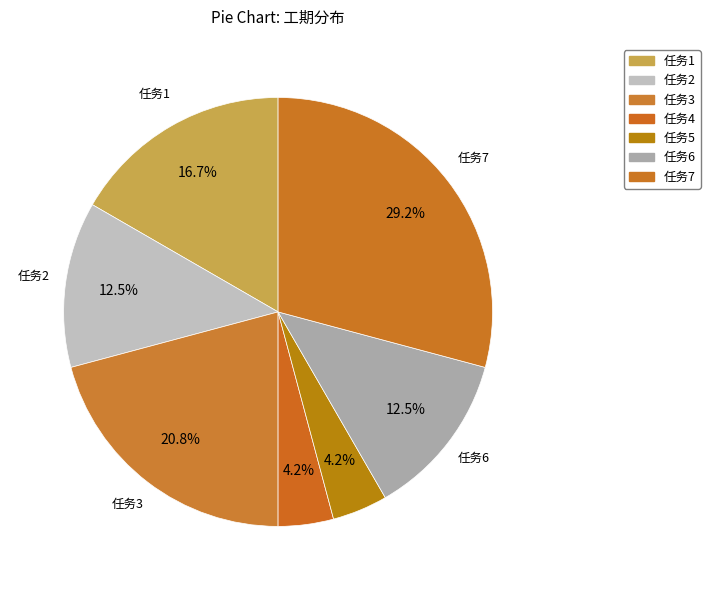

Rank the categories by value from lowest to highest.

任务4, 任务5, 任务2, 任务6, 任务1, 任务3, 任务7